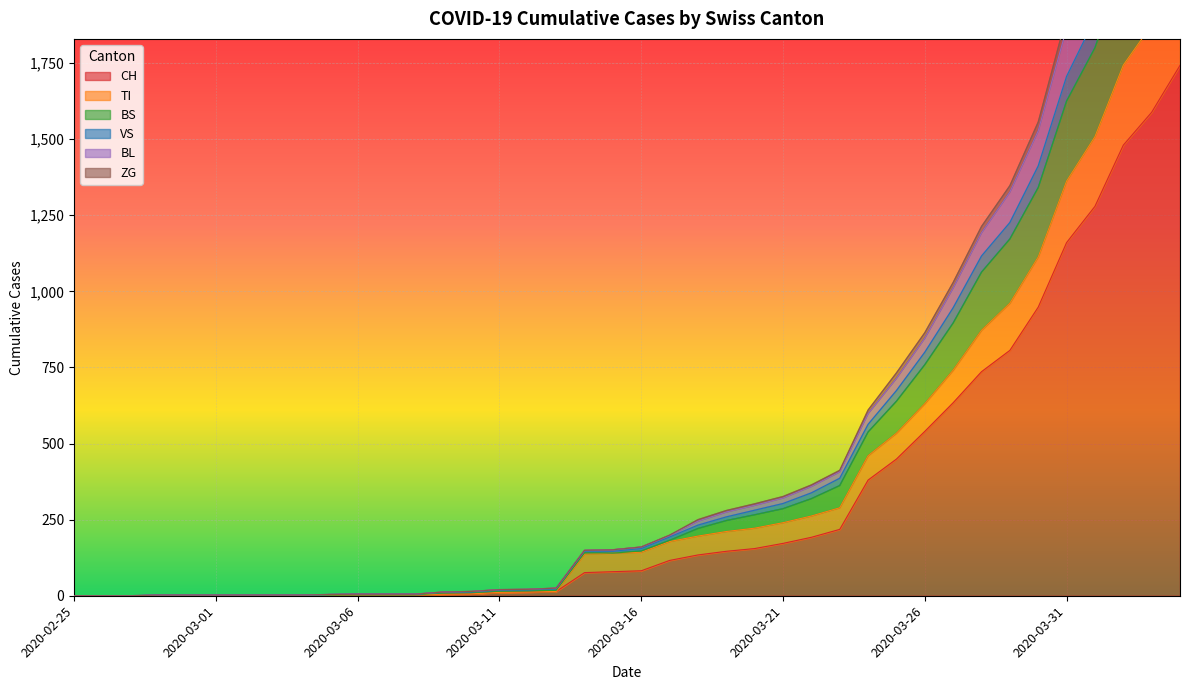

What is the highest value of the CH series?

1742